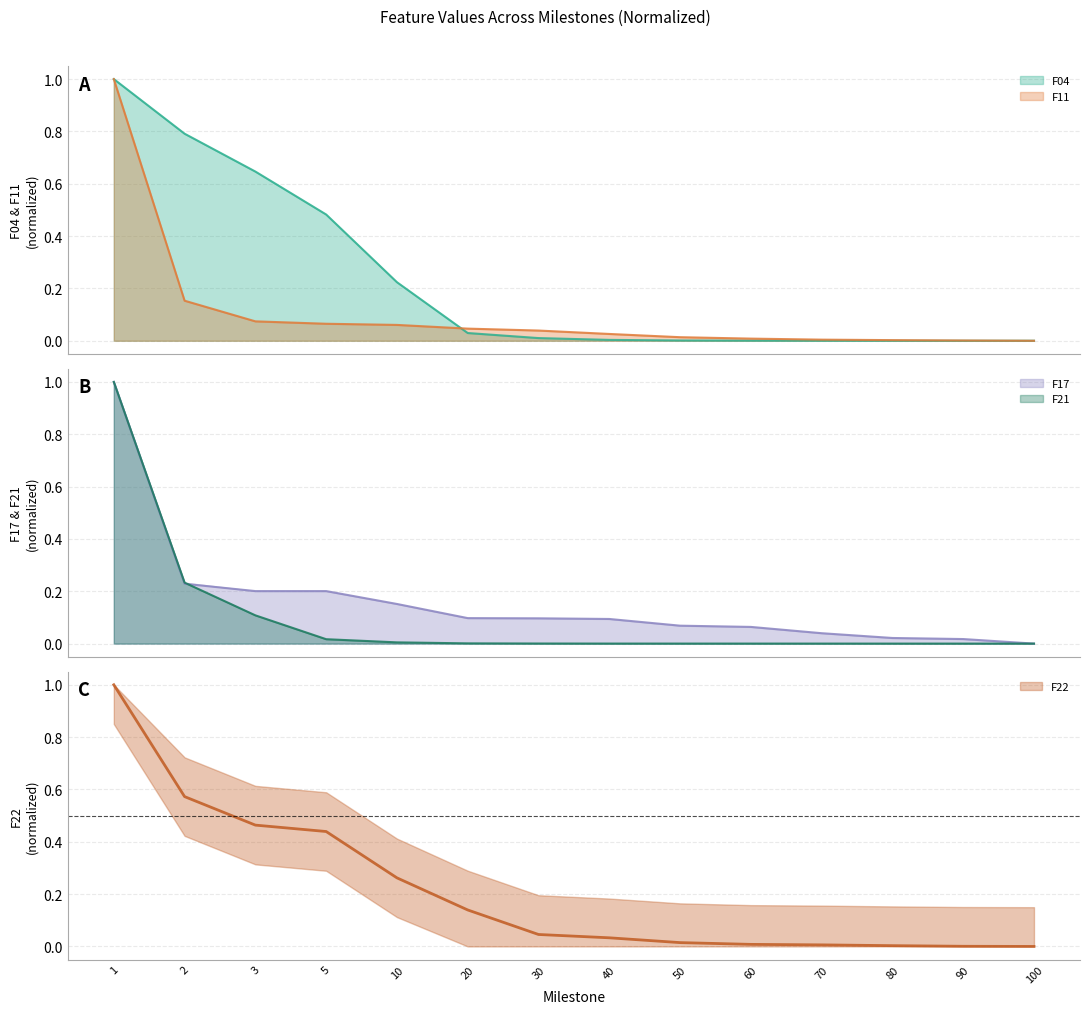

What is the value of the F17 point at the 10th from the left?

0.1